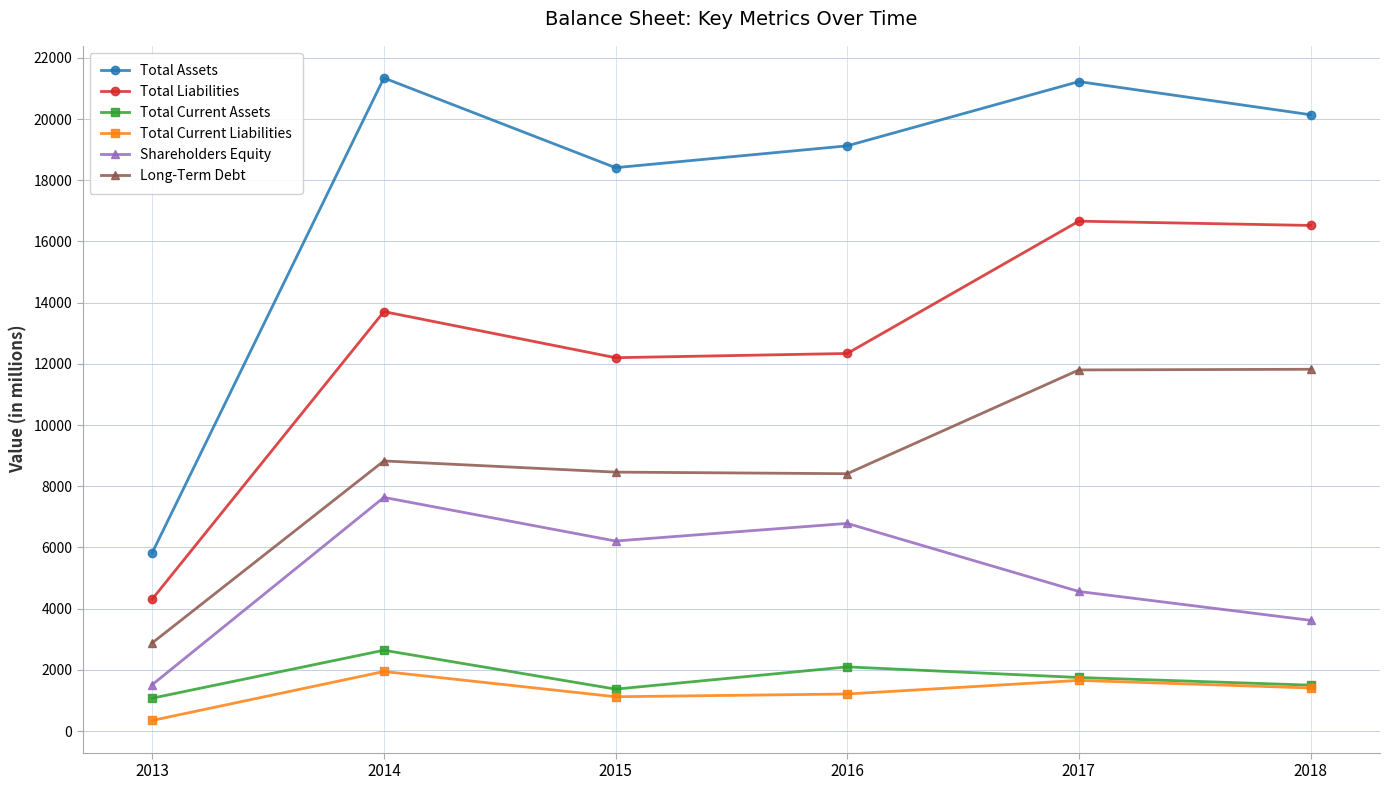

At which label does Total Current Assets reach its peak?

2014